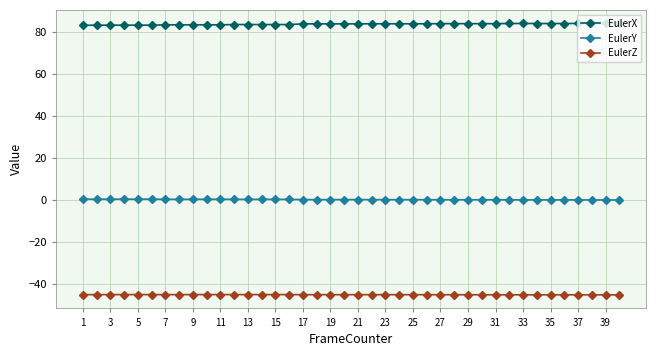

Rank the series by their average value, from lowest to highest.

EulerZ, EulerY, EulerX